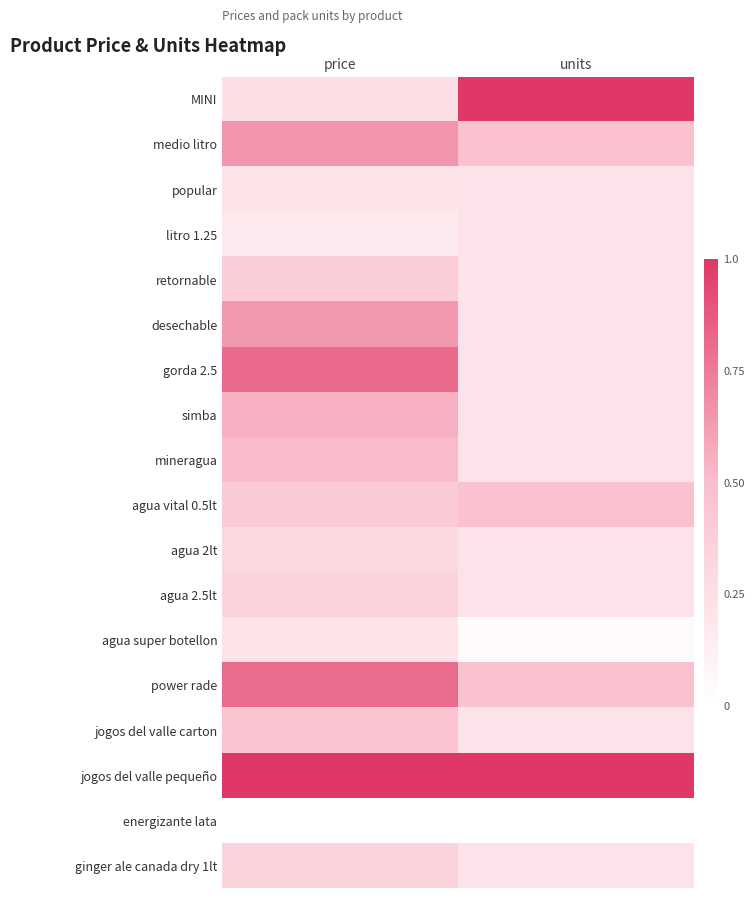

At which category does the chart reach its minimum across all series?

price